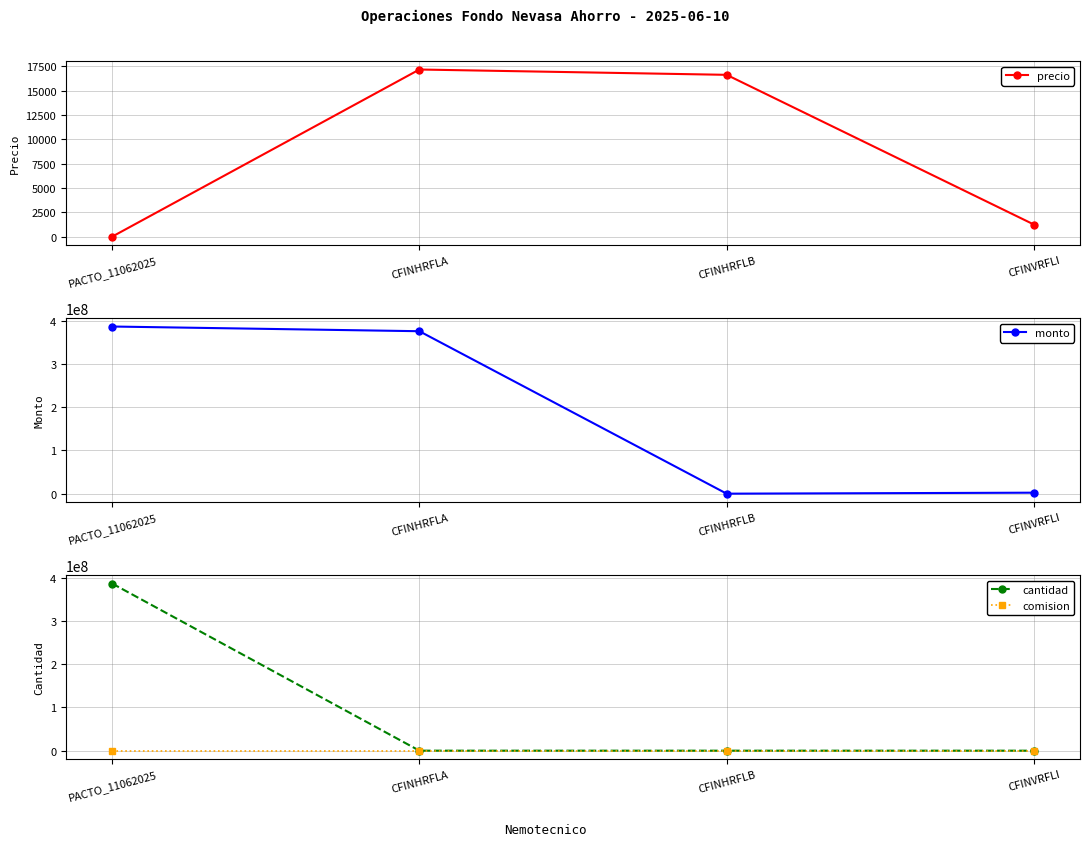

What is the difference between the maximum and minimum values in the precio series?

17168.5